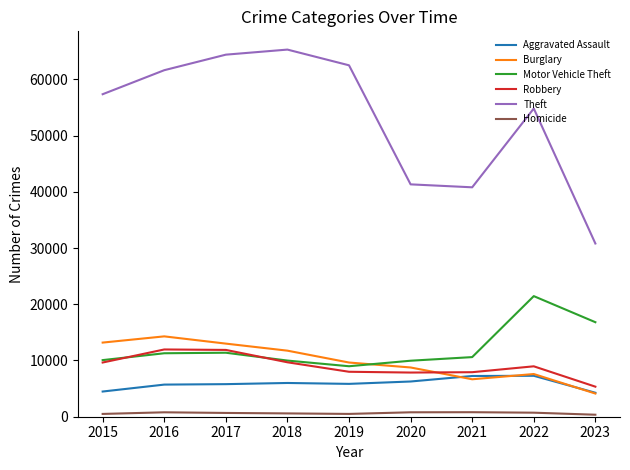

Which series has the largest total across all categories?

Theft